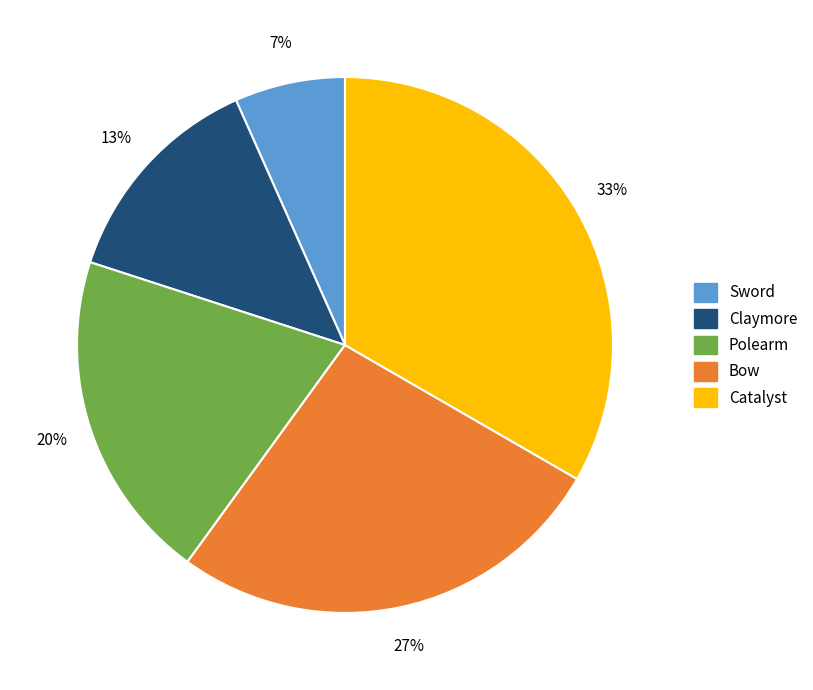

Is it true that Sword is 7% of the pie?

True